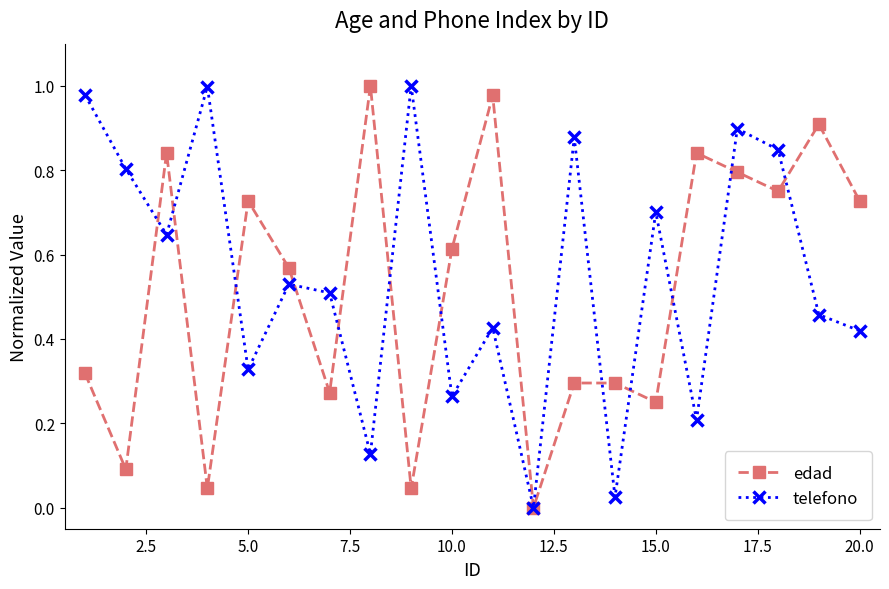

How many interior local valleys does the edad series have?

7